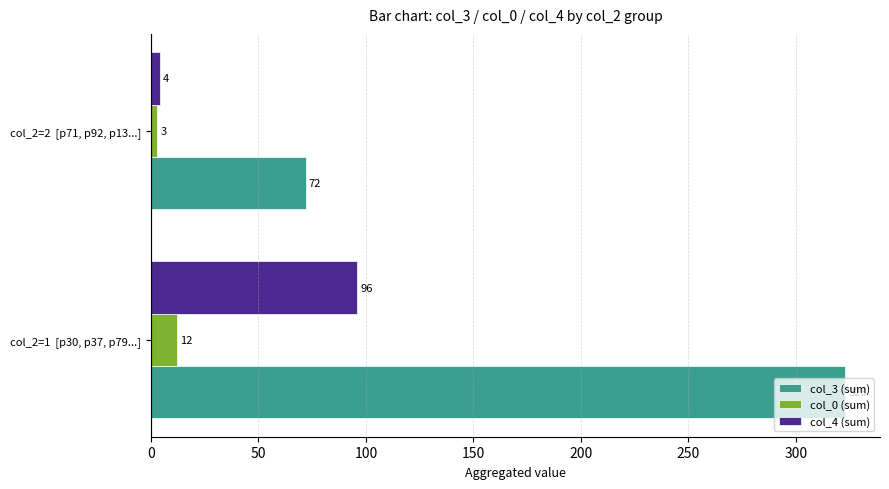

What is the difference between the col_4 (sum) values at col_2=1  [p30, p37, p79...] and col_2=2  [p71, p92, p13...]?

92